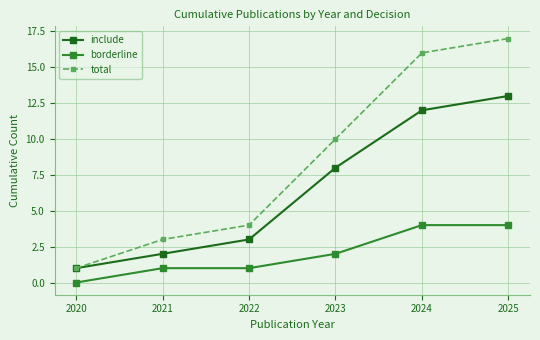

What is the value of the borderline point at the 4th from the left?

2